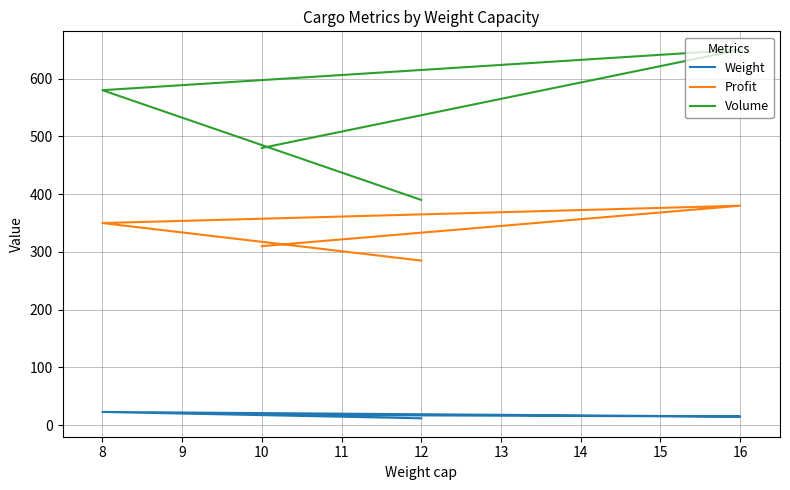

What are all the series names shown in the legend?

Weight, Profit, Volume